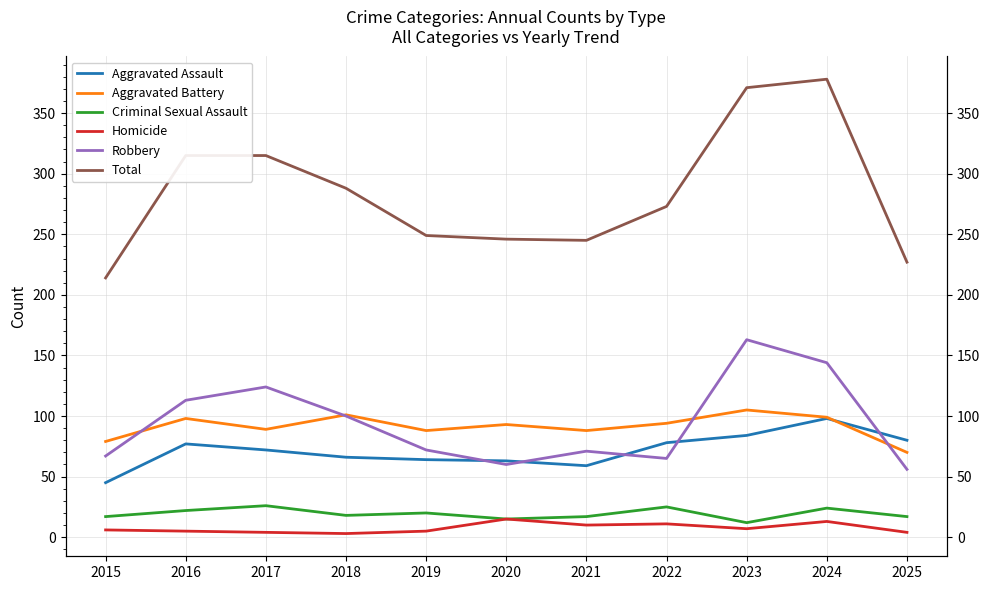

At which category is the sum across all series the highest?

2024